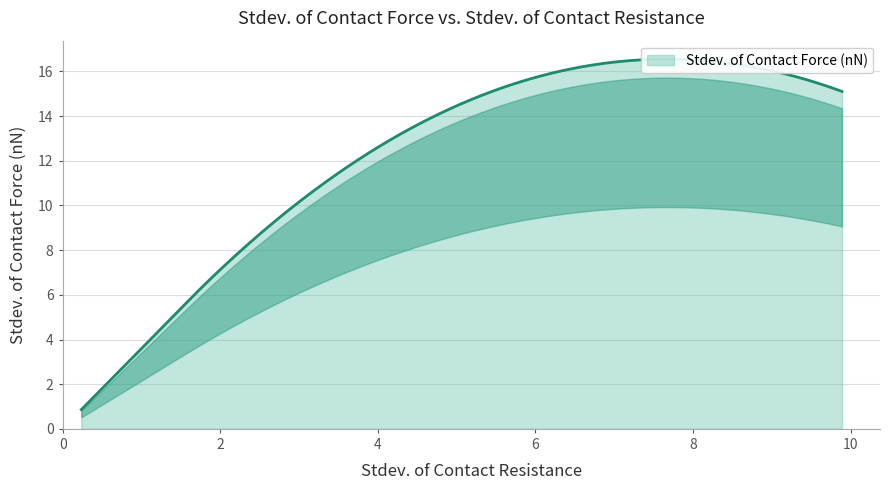

Between 2.07317128733298 and 9.88890999631013, which is larger?

9.88890999631013